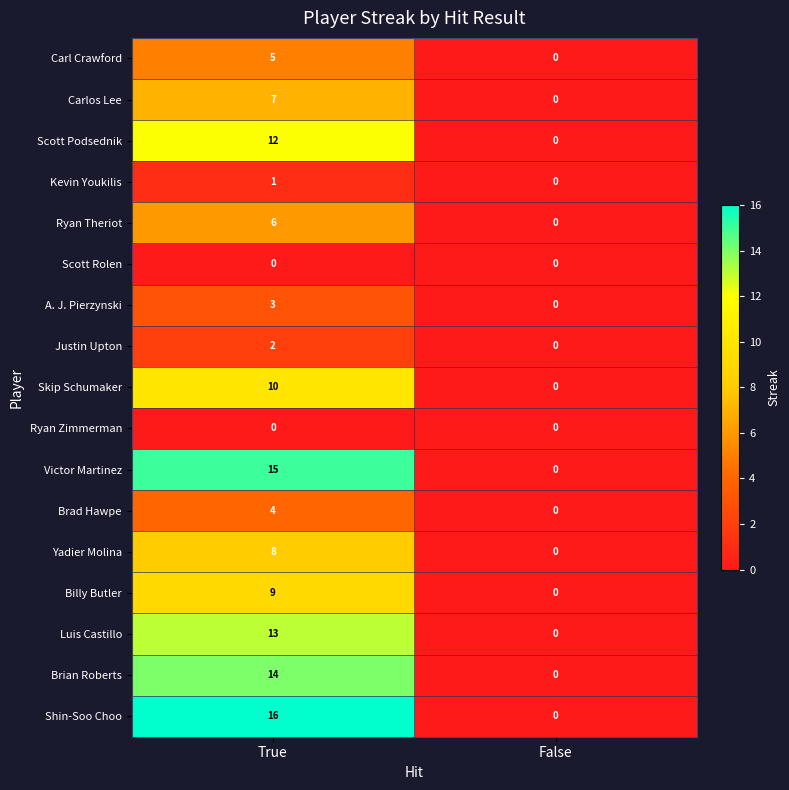

What is the total value across all series at True?

125